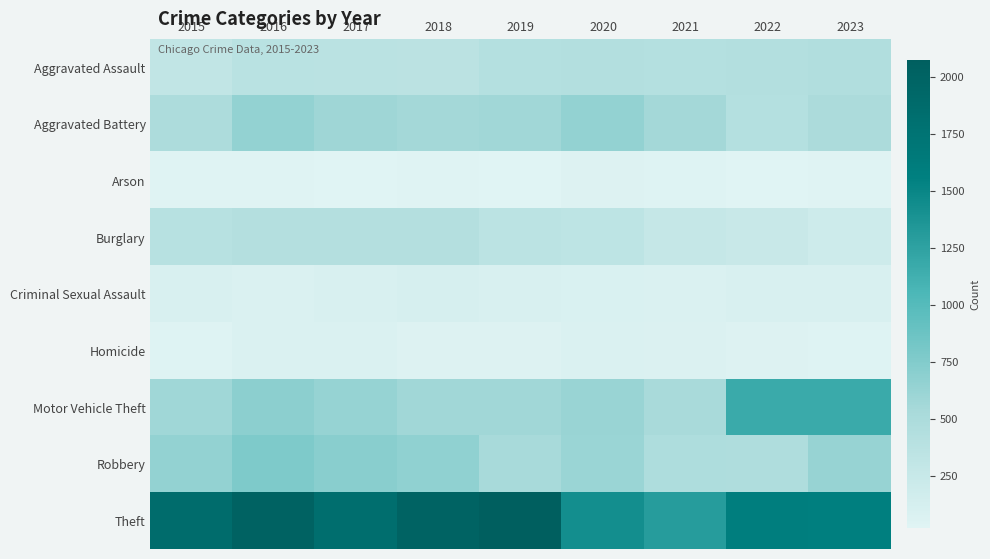

Which series changed the most between 2019 and 2021?

Theft